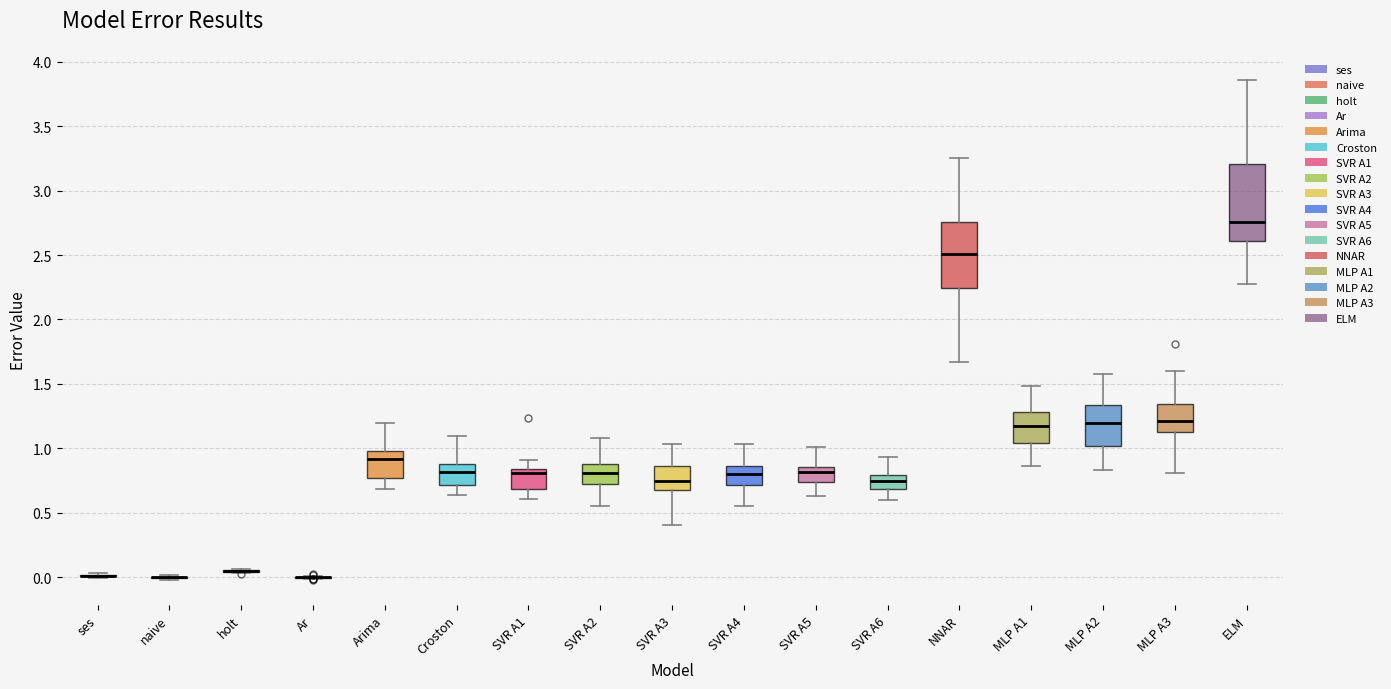

Where does the upper whisker of the box for ELM end on the y-axis? The values are not printed on the chart, so give them approximately, as read against the axis.

3.85